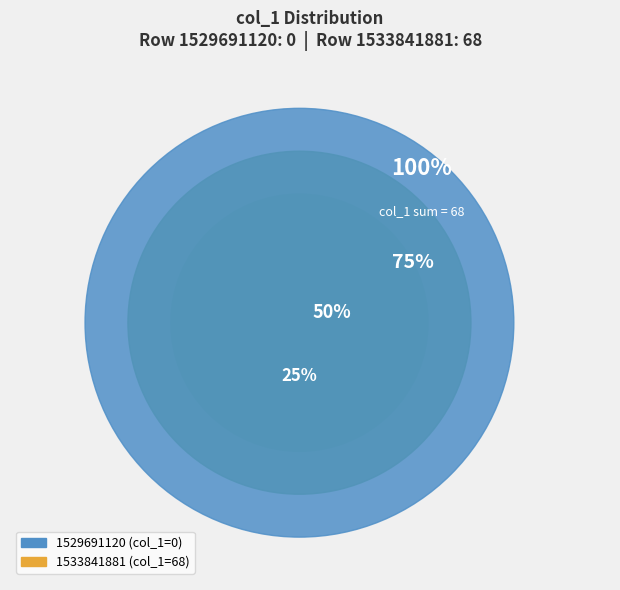

Count the number of slices in the pie.

2